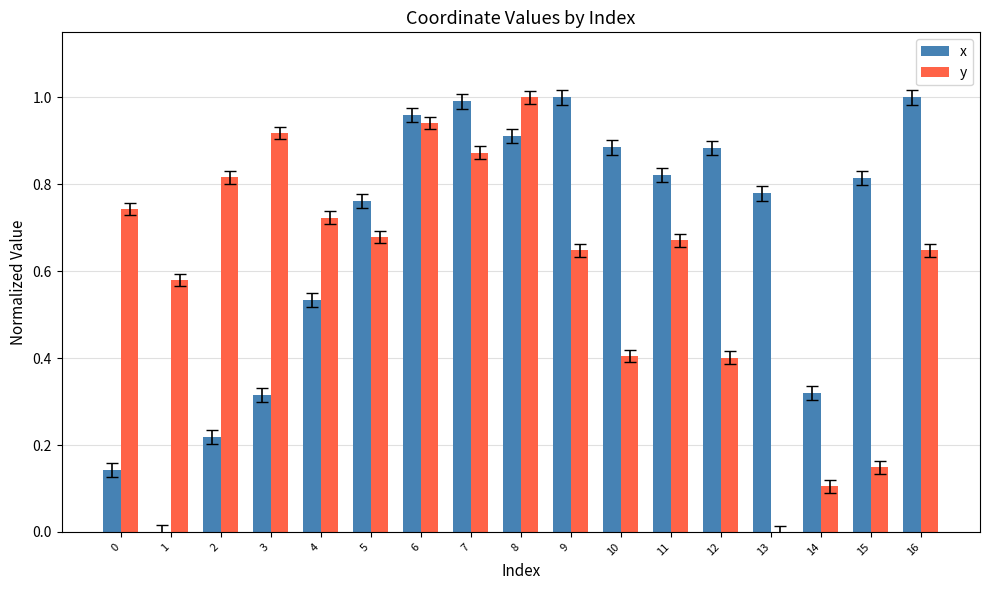

What is the sum of the x values at 8 and 11?

1.7